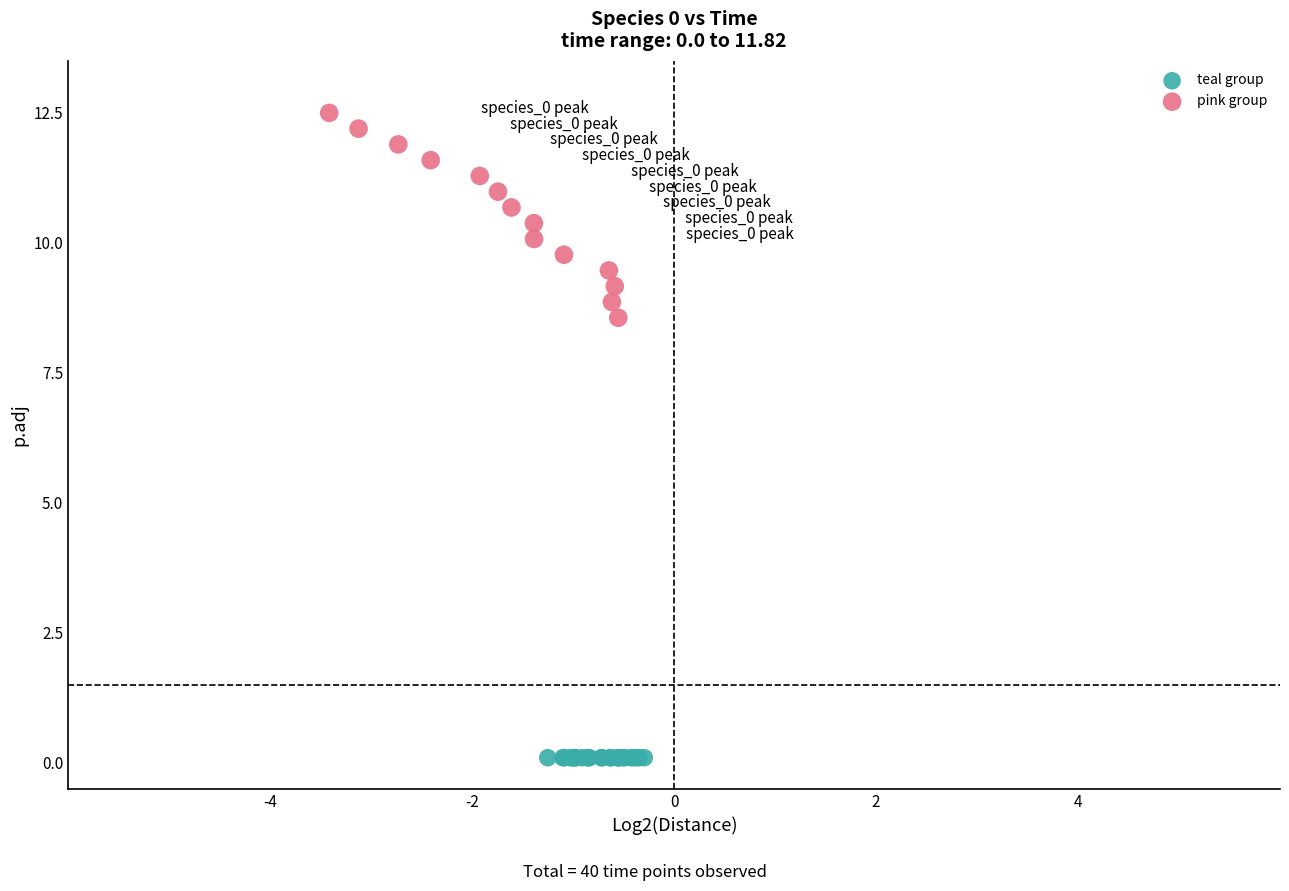

What are all the series names shown in the legend?

teal group, pink group